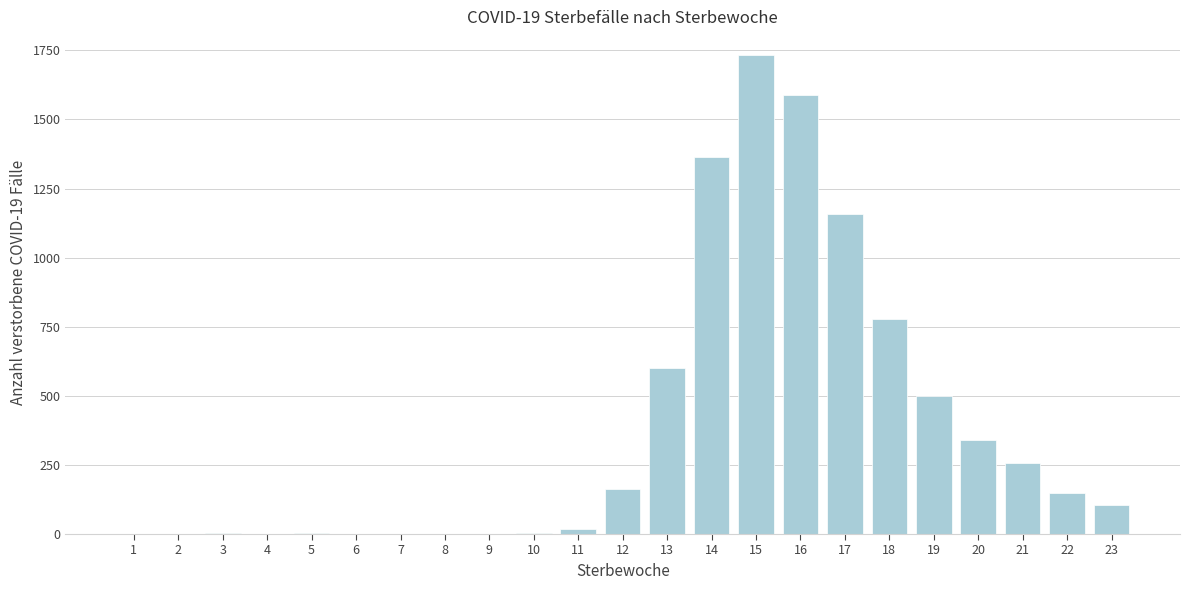

The value at 9 is 0. True or false?

True